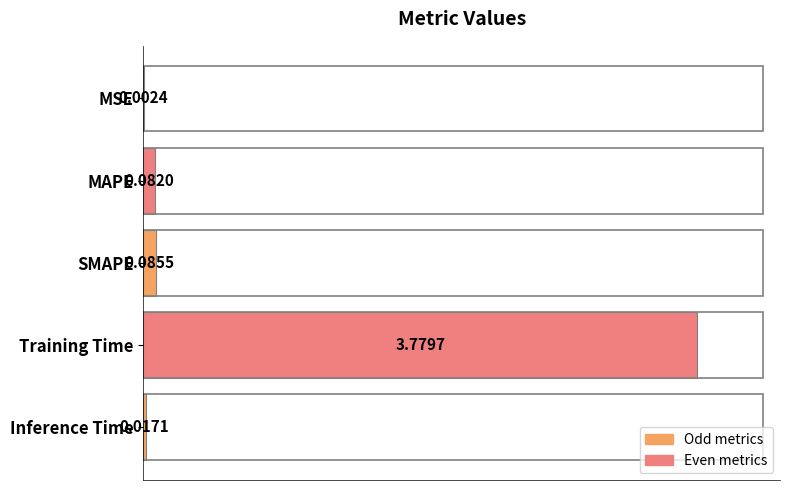

Which has a higher value, Training Time or Inference Time?

Training Time